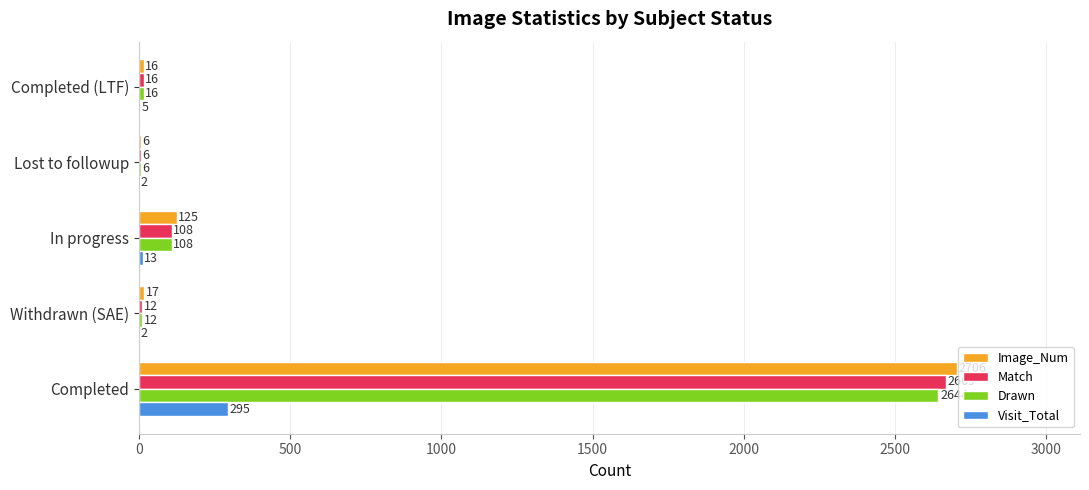

Where is Visit_Total nearest to the value 148?

In progress